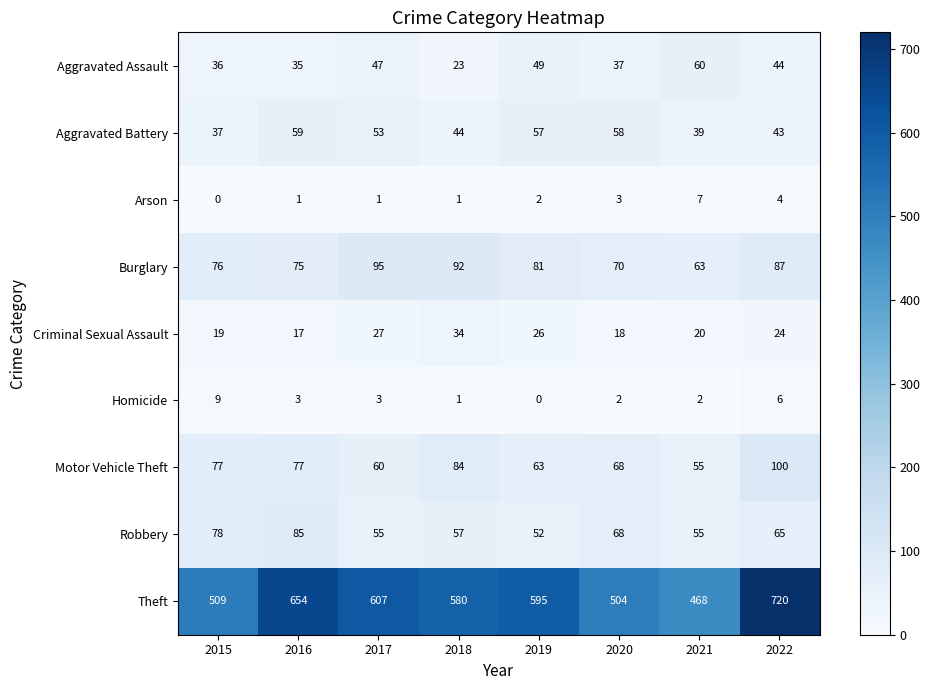

Count the number of data series in this chart.

9